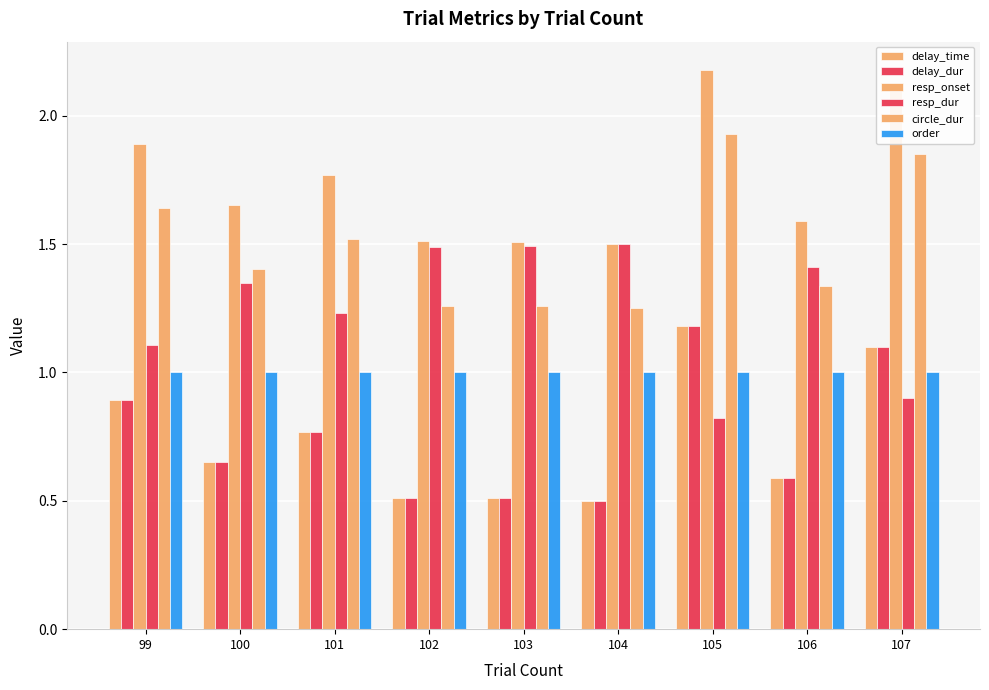

Count the number of data series in this chart.

6